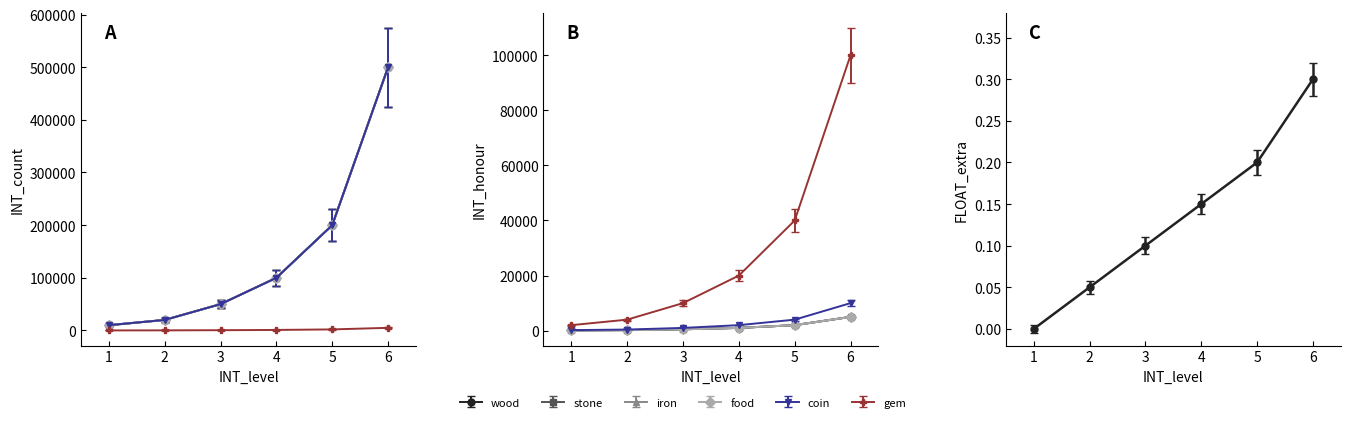

What are all the series names shown in the legend?

wood, stone, iron, food, coin, gem